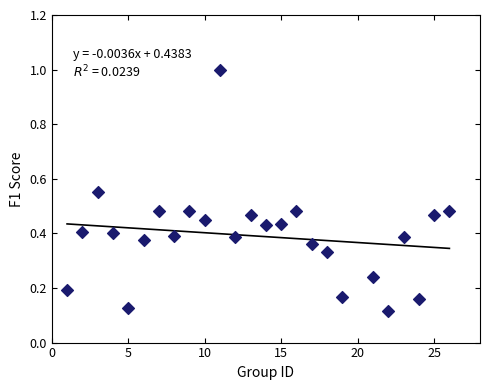

What is the range of X values (max minus min)?

25.0